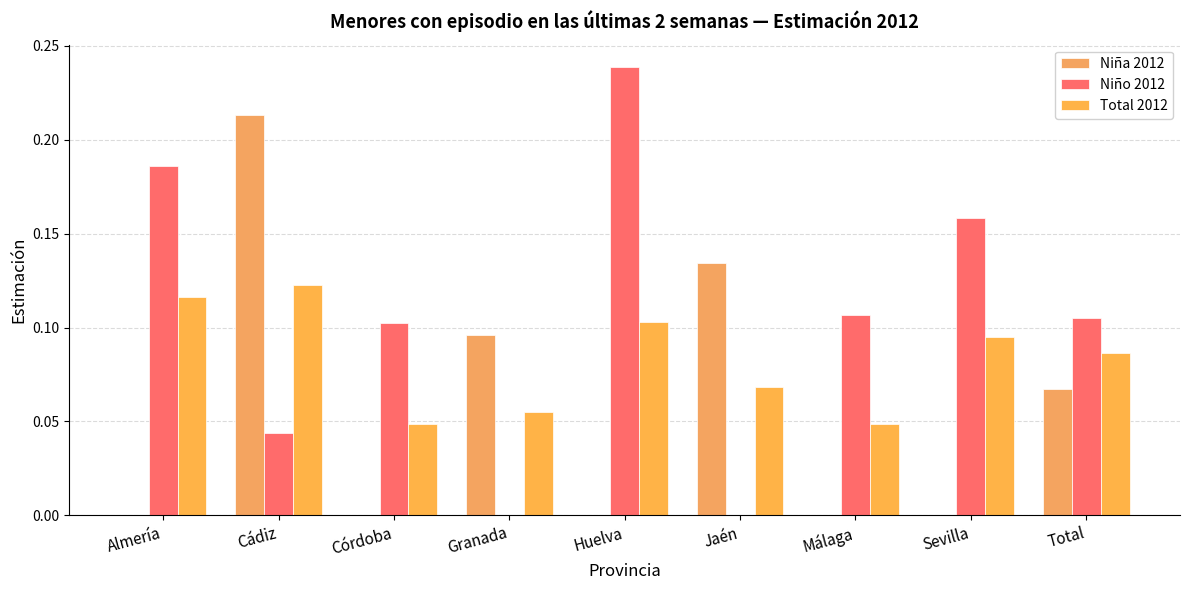

Which series has the widest spread of values?

Niño 2012